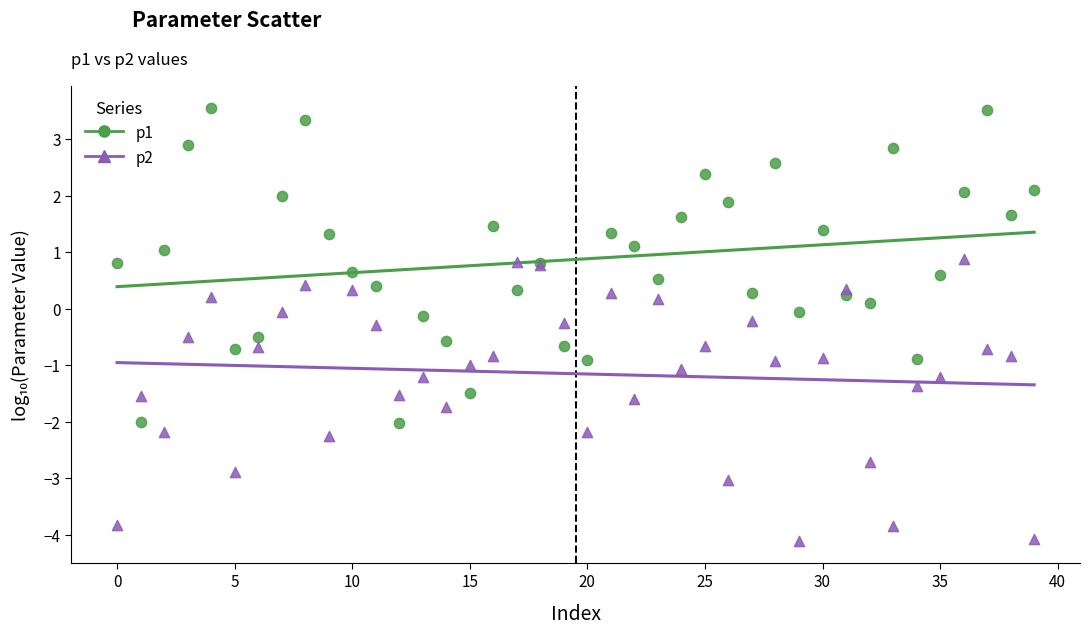

Which series has the largest Y range (max minus min)?

p1